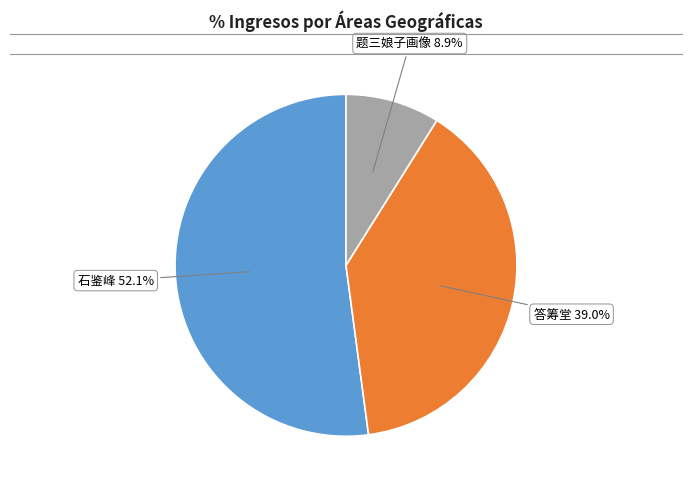

Count the number of slices in the pie.

3